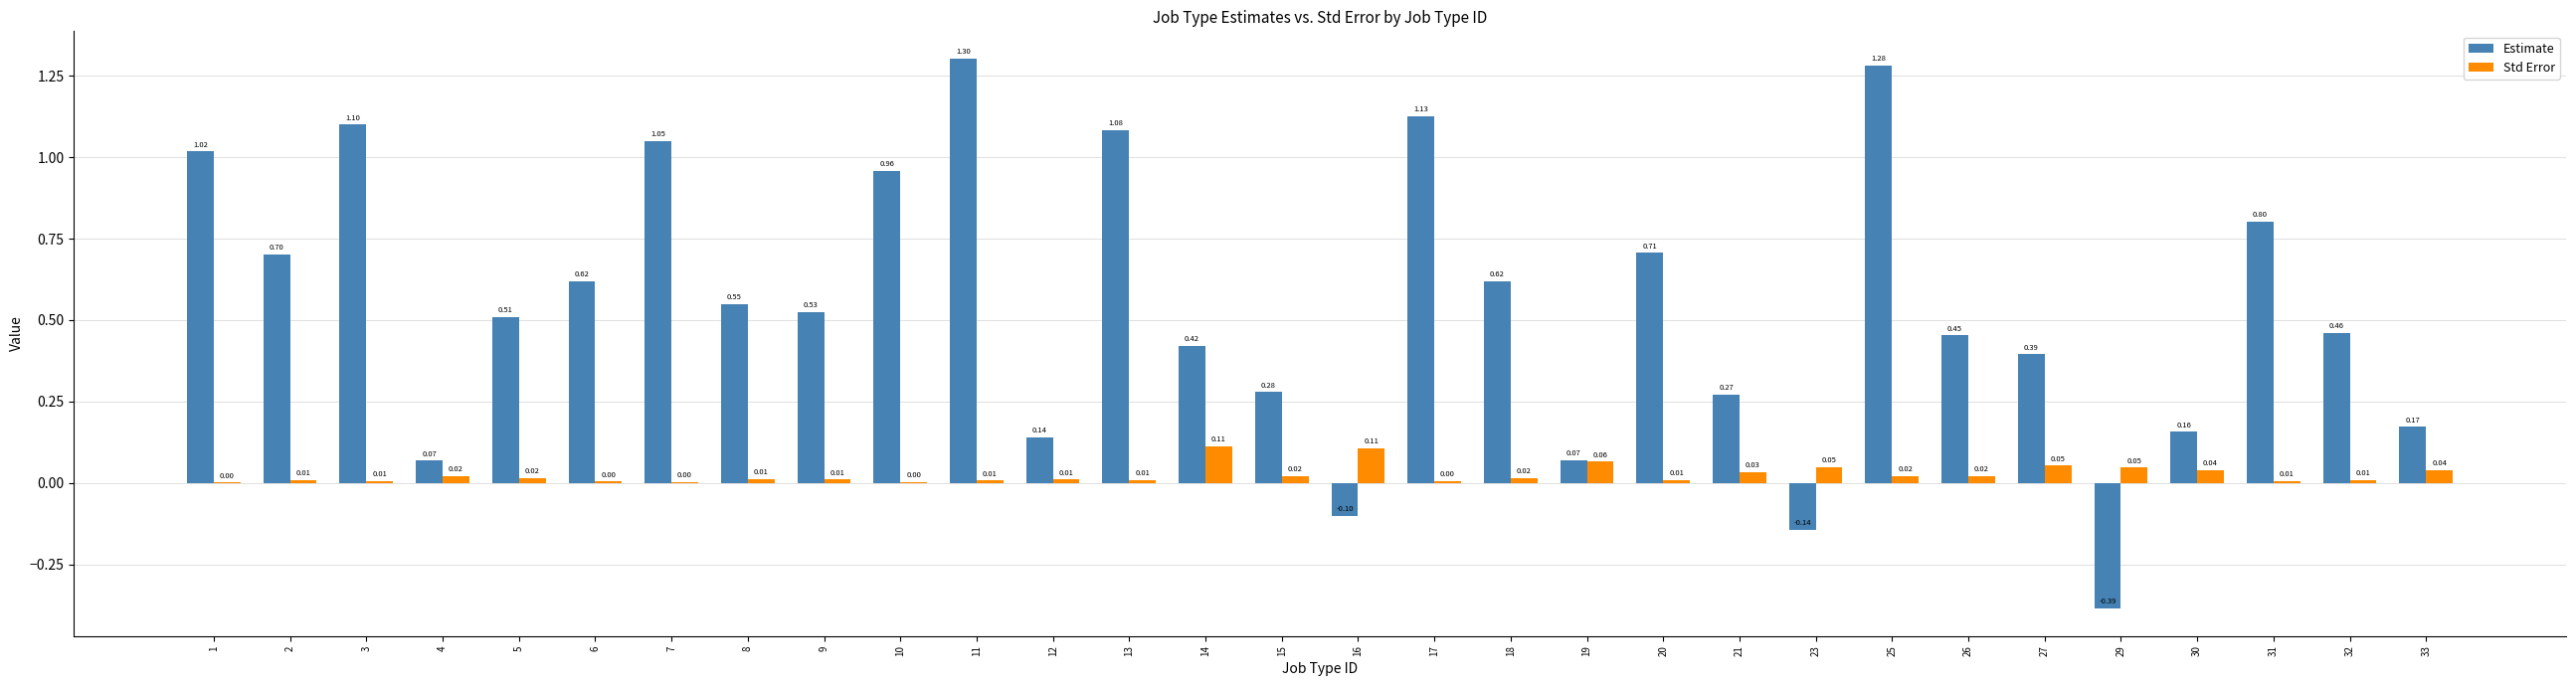

Between 2 and 8, which series saw the biggest shift?

Estimate